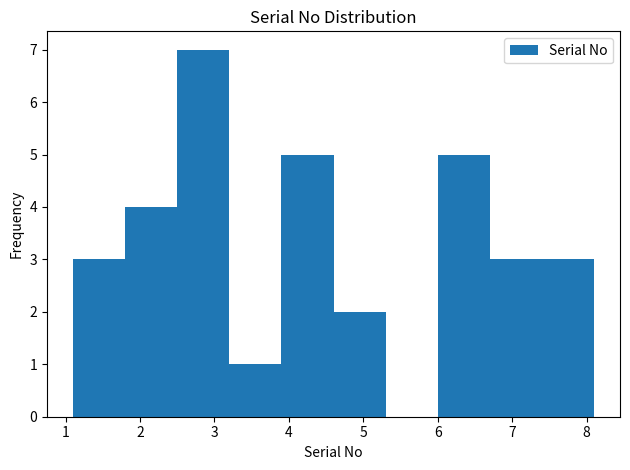

What is the height of the bar covering 1.1 to 1.8 on the x-axis? The values are not printed on the chart, so give them approximately, as read against the axis.

3